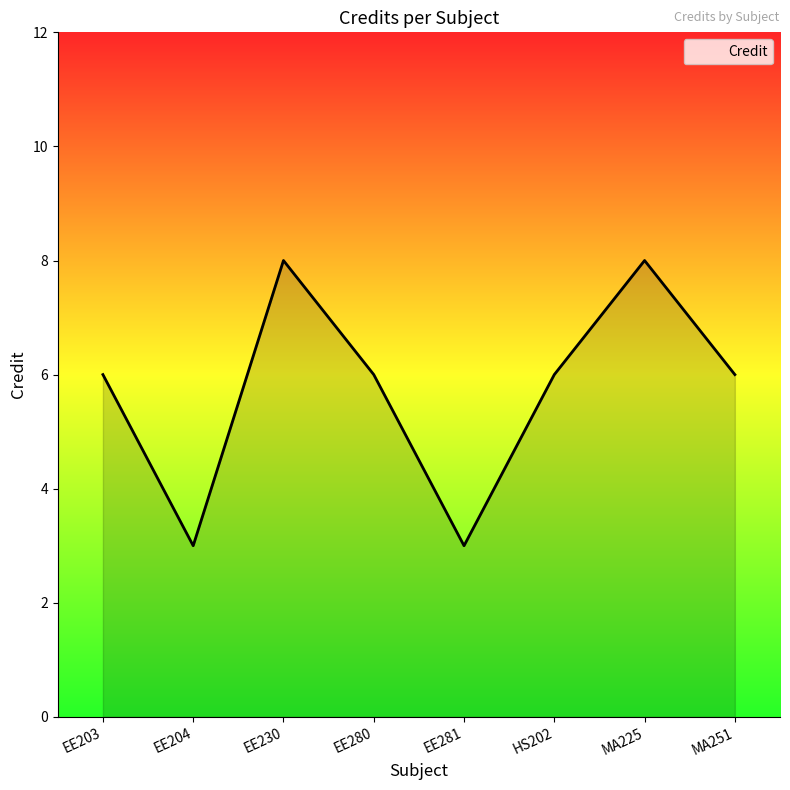

At which category does the data reach its first local valley?

EE204